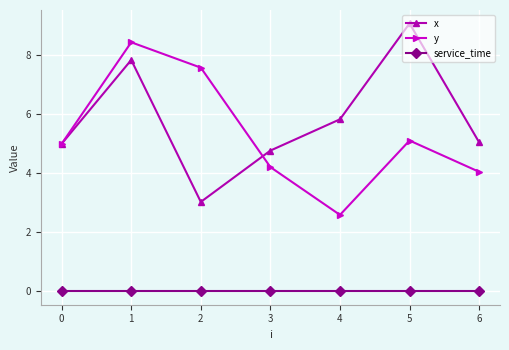

True or false: x and service_time cross at least once.

False